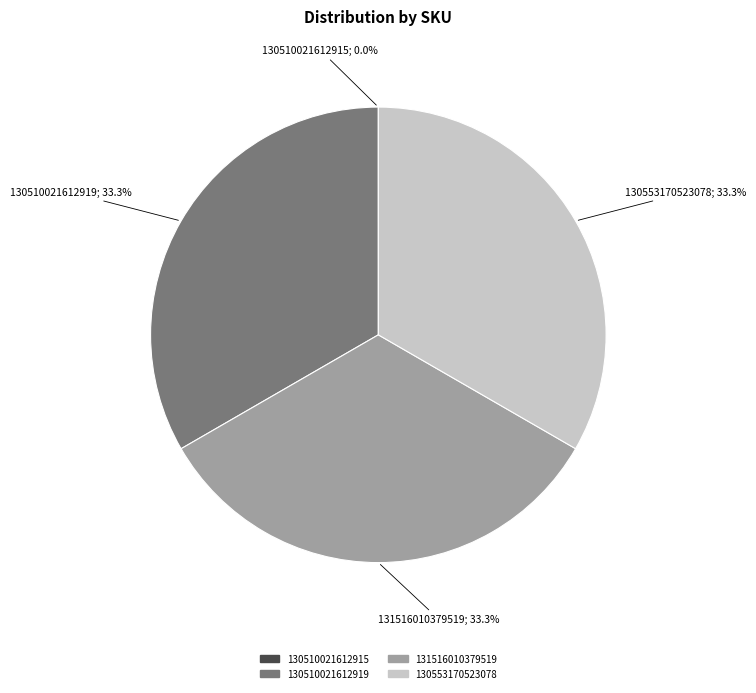

Is 130553170523078 the majority of the pie?

No